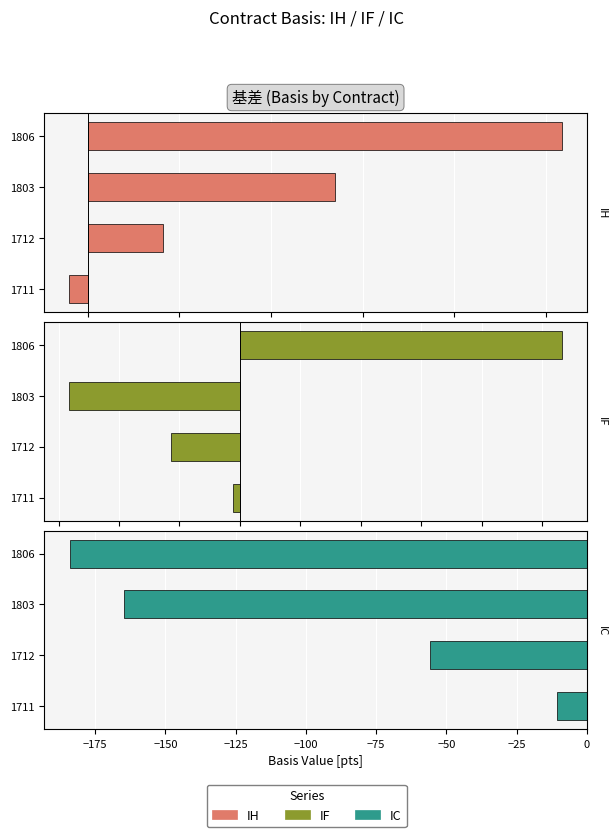

At how many categories does at least one series exceed -80?

4